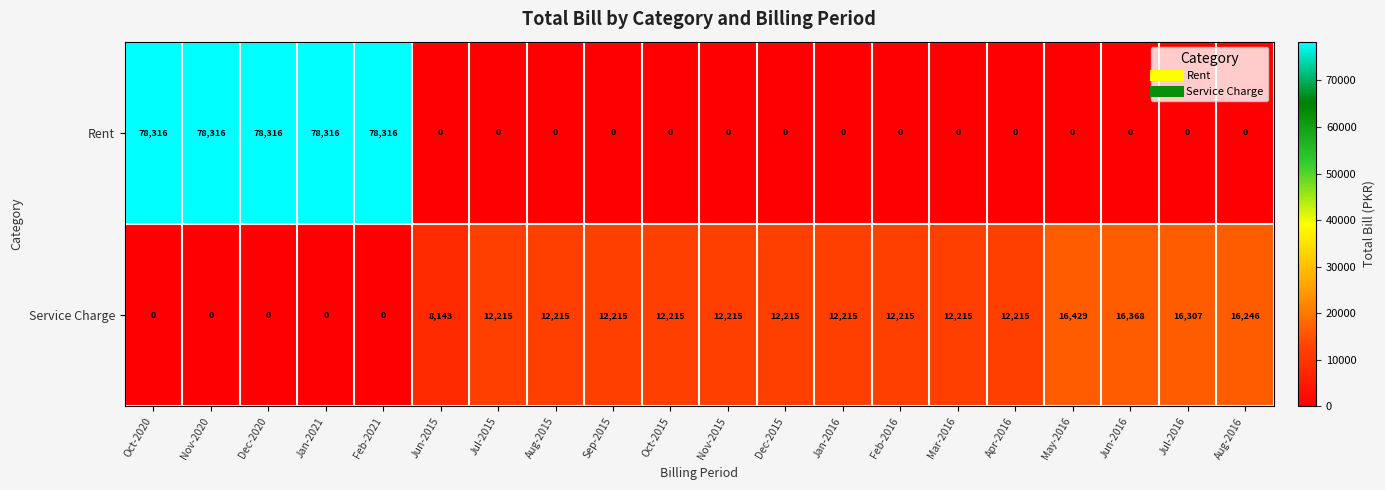

The Rent series shows -45253 at Jan-2016. True or false?

False